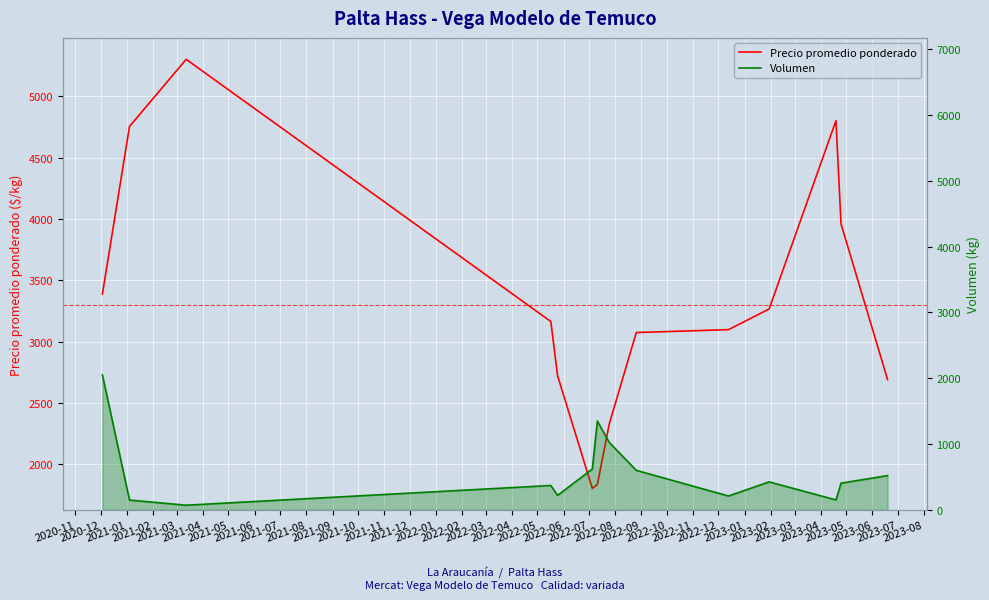

What is the difference between the second highest and second lowest values in the Precio promedio ponderado series?

2964.0